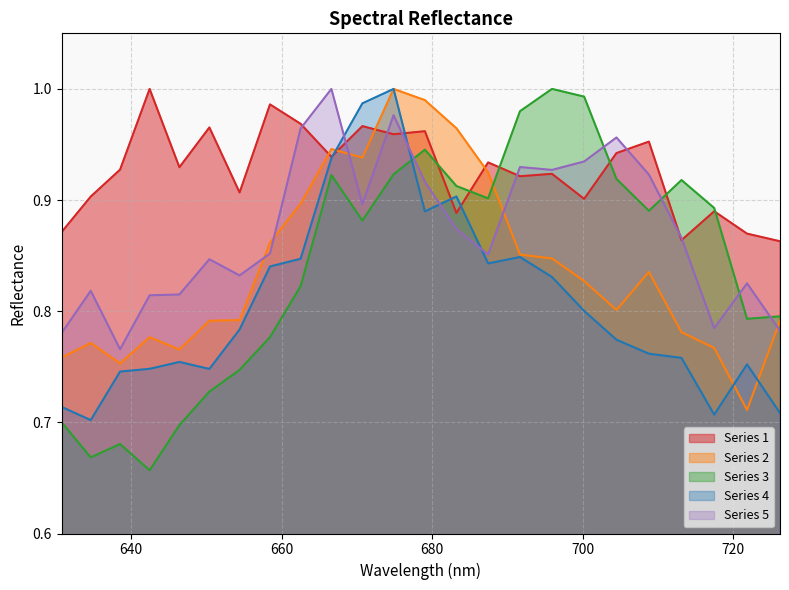

List the series in order of their peak value, lowest first.

Series 1, Series 2, Series 3, Series 4, Series 5